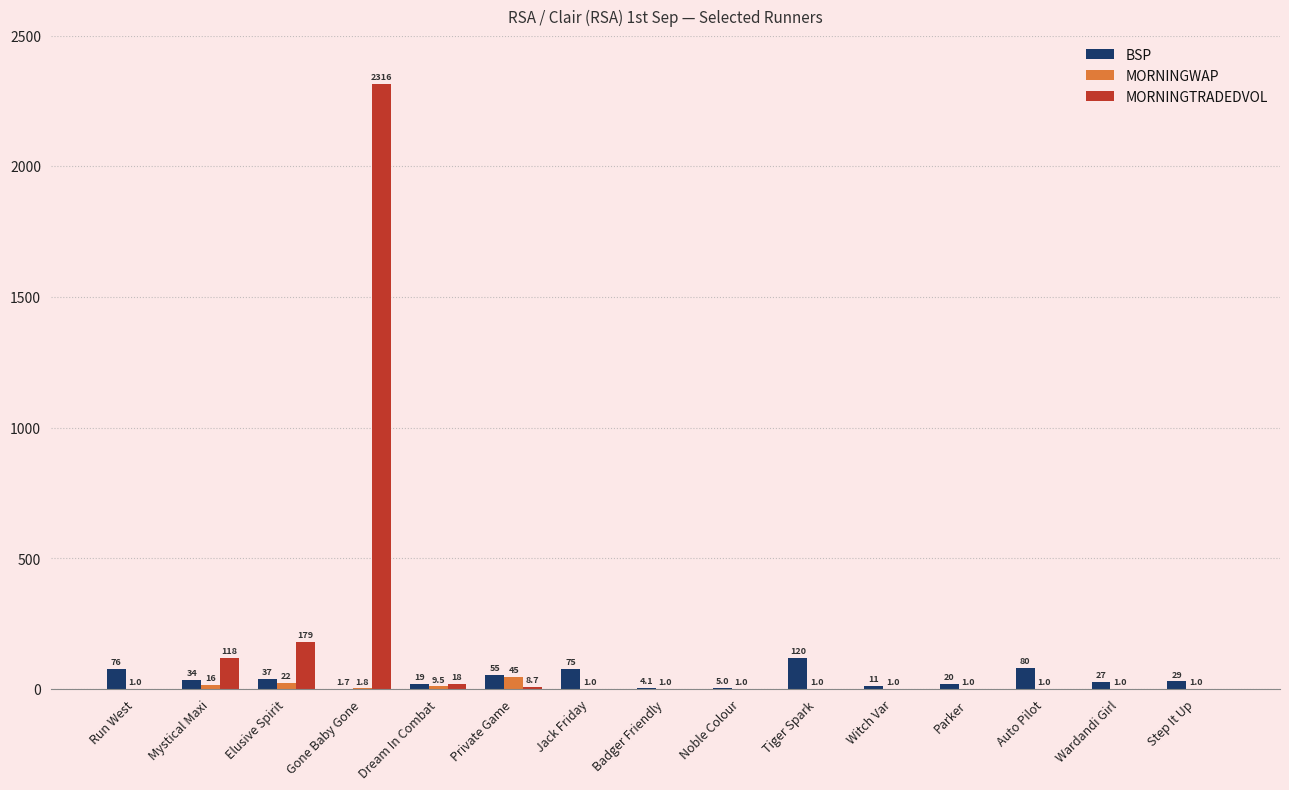

How many data points in MORNINGWAP are above 1?

5